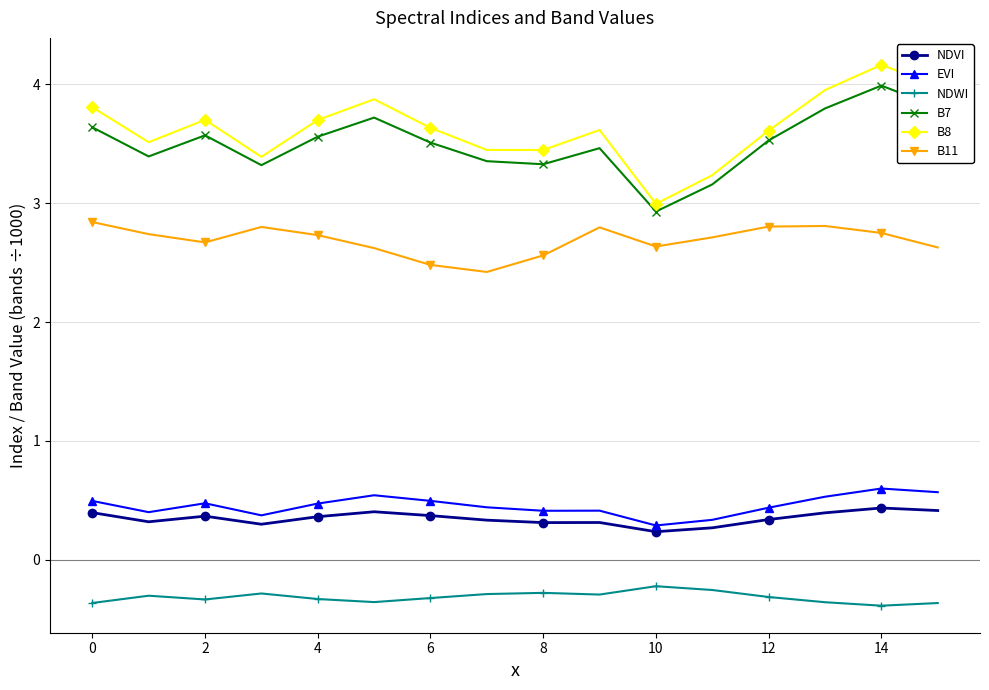

What are all the series names shown in the legend?

NDVI, EVI, NDWI, B7, B8, B11